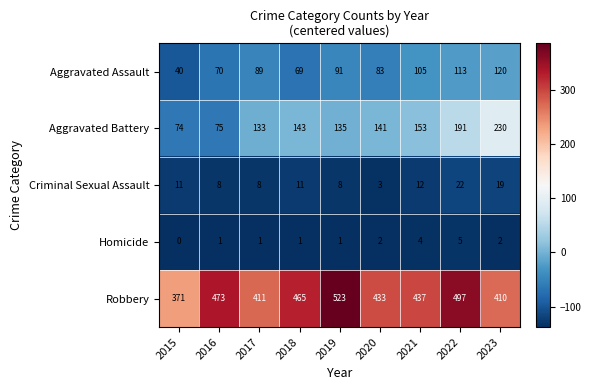

Rank the series at 2017 from highest to lowest value.

Robbery, Aggravated Battery, Aggravated Assault, Criminal Sexual Assault, Homicide